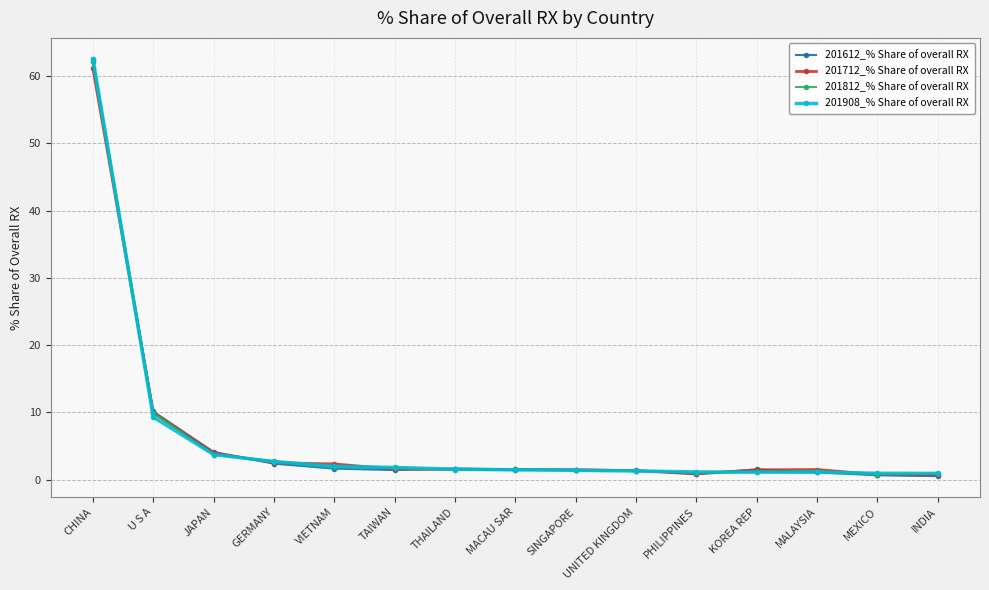

Between CHINA and U S A, which series saw the biggest shift?

201908_% Share of overall RX